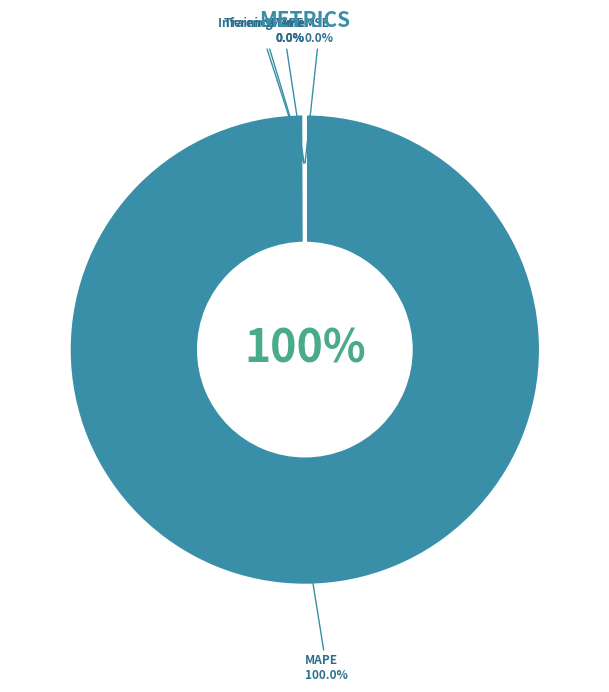

True or false: MAPE accounts for 99% of the total.

False